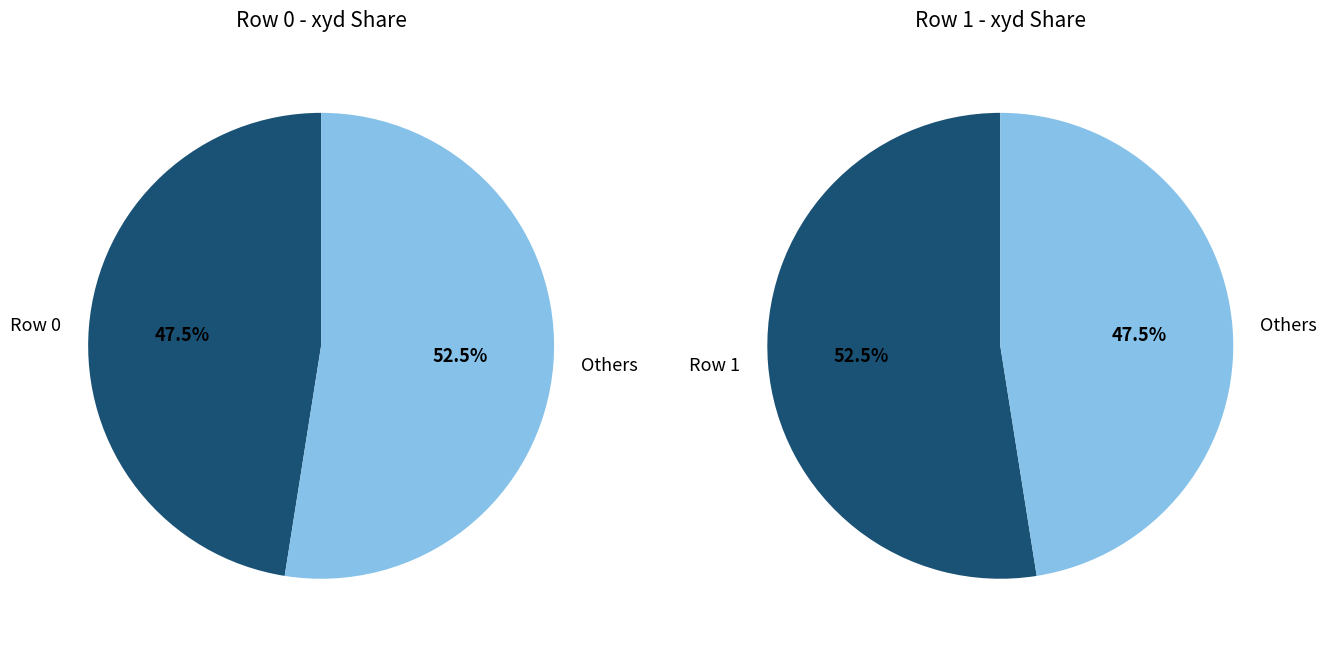

To the nearest percent, what percentage of the pie is Row 0?

48%